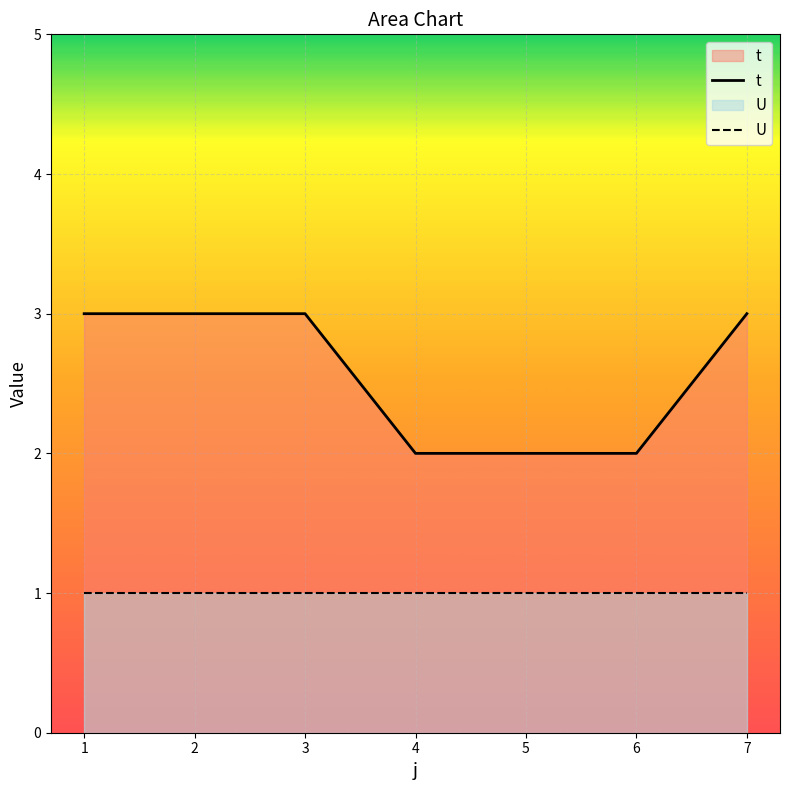

Which category has the highest value in the t series?

1